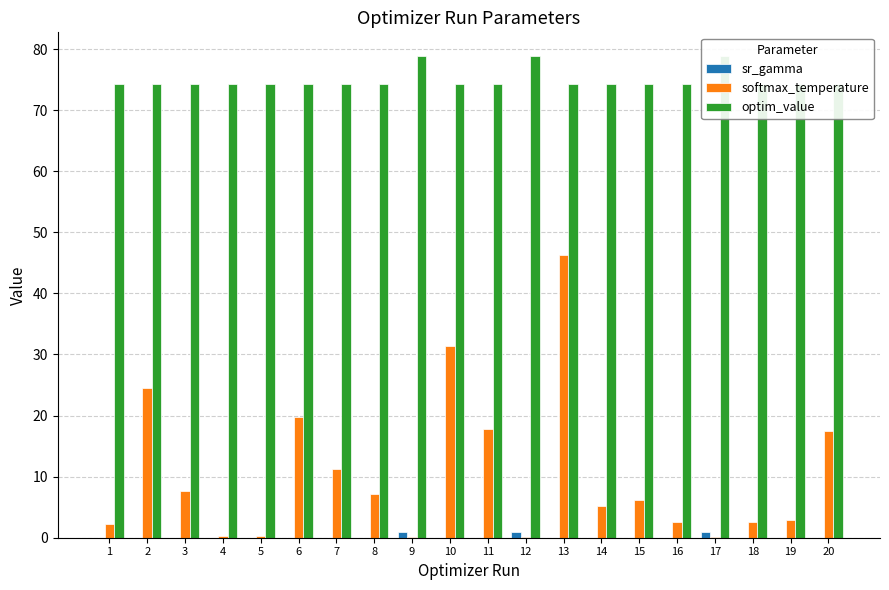

Which series has the largest total across all categories?

optim_value